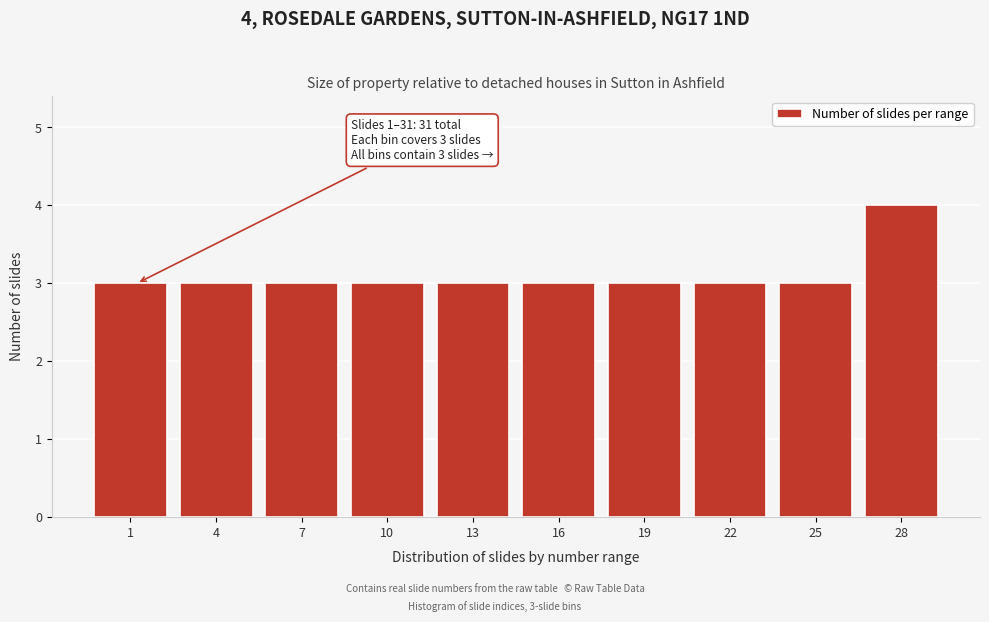

Reading right to left, extract all data points from this chart.

28=4	25=3	22=3	19=3	16=3	13=3	10=3	7=3	4=3	1=3